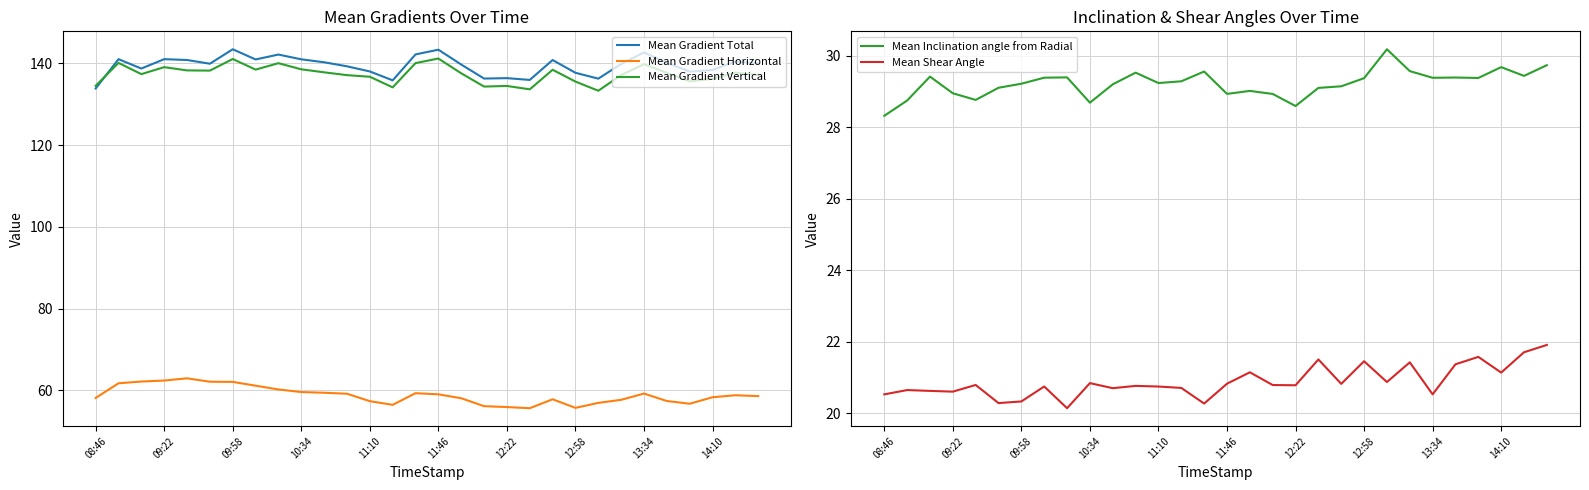

What is the maximum value for Mean Gradient Horizontal?

62.9